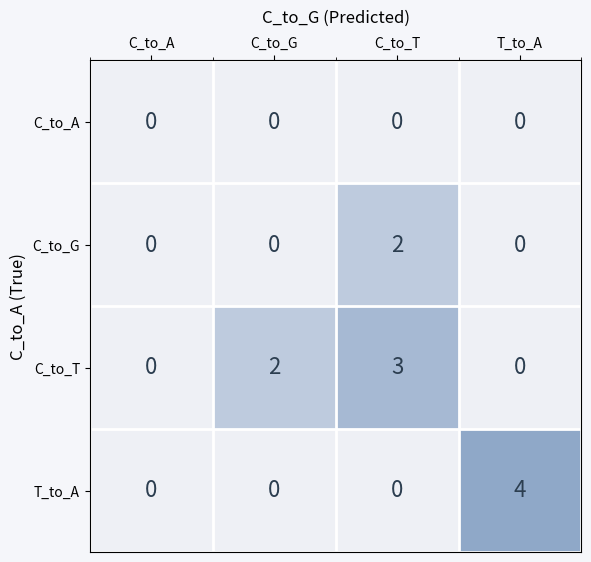

Count the T_to_A values in the range 0 to 4.

4